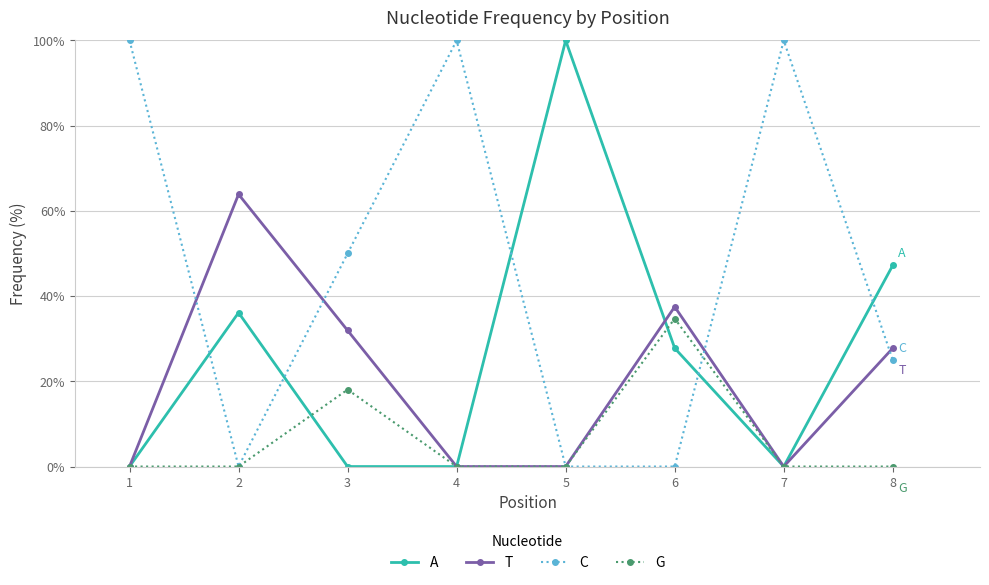

Between which two adjacent categories do T and C first intersect?

1 and 2